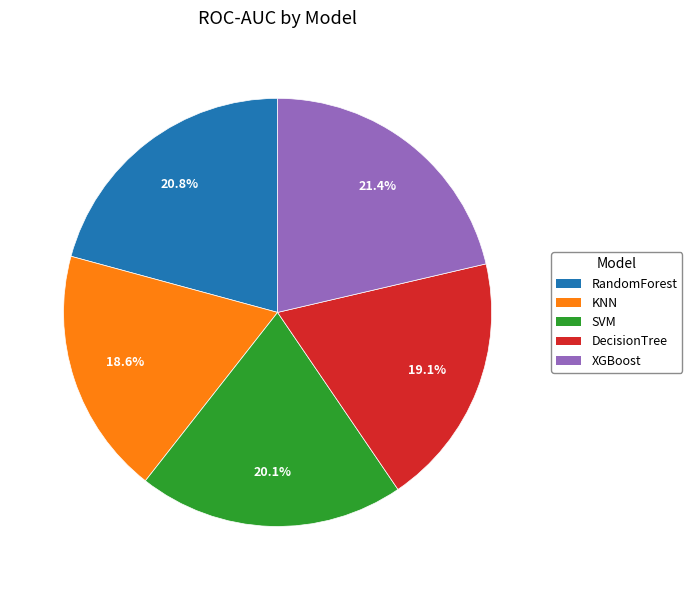

What portion of the pie excludes KNN?

81.4%